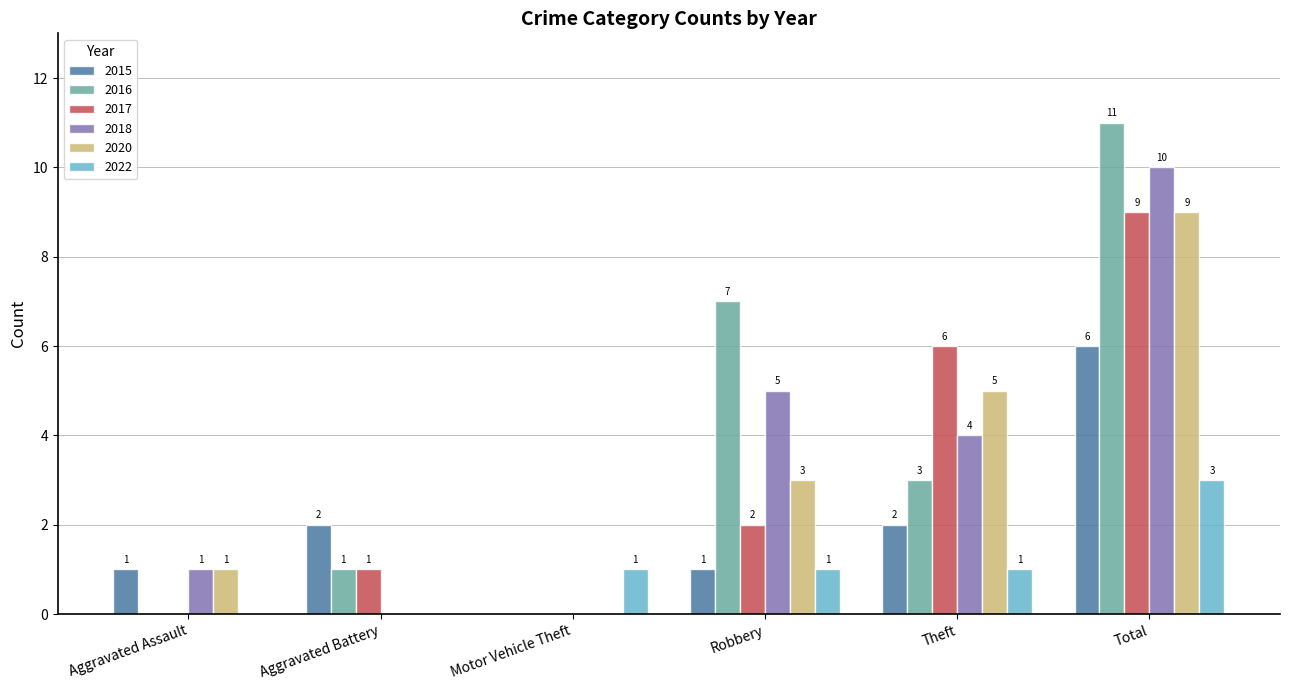

What is the sum of all 2016 values?

22